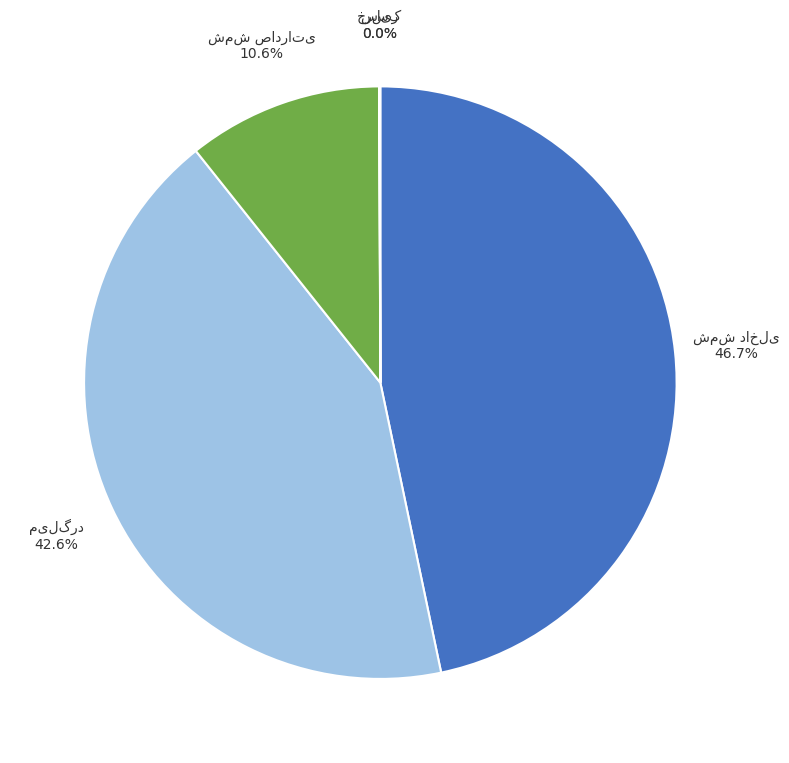

Is there a majority slice in this chart?

No